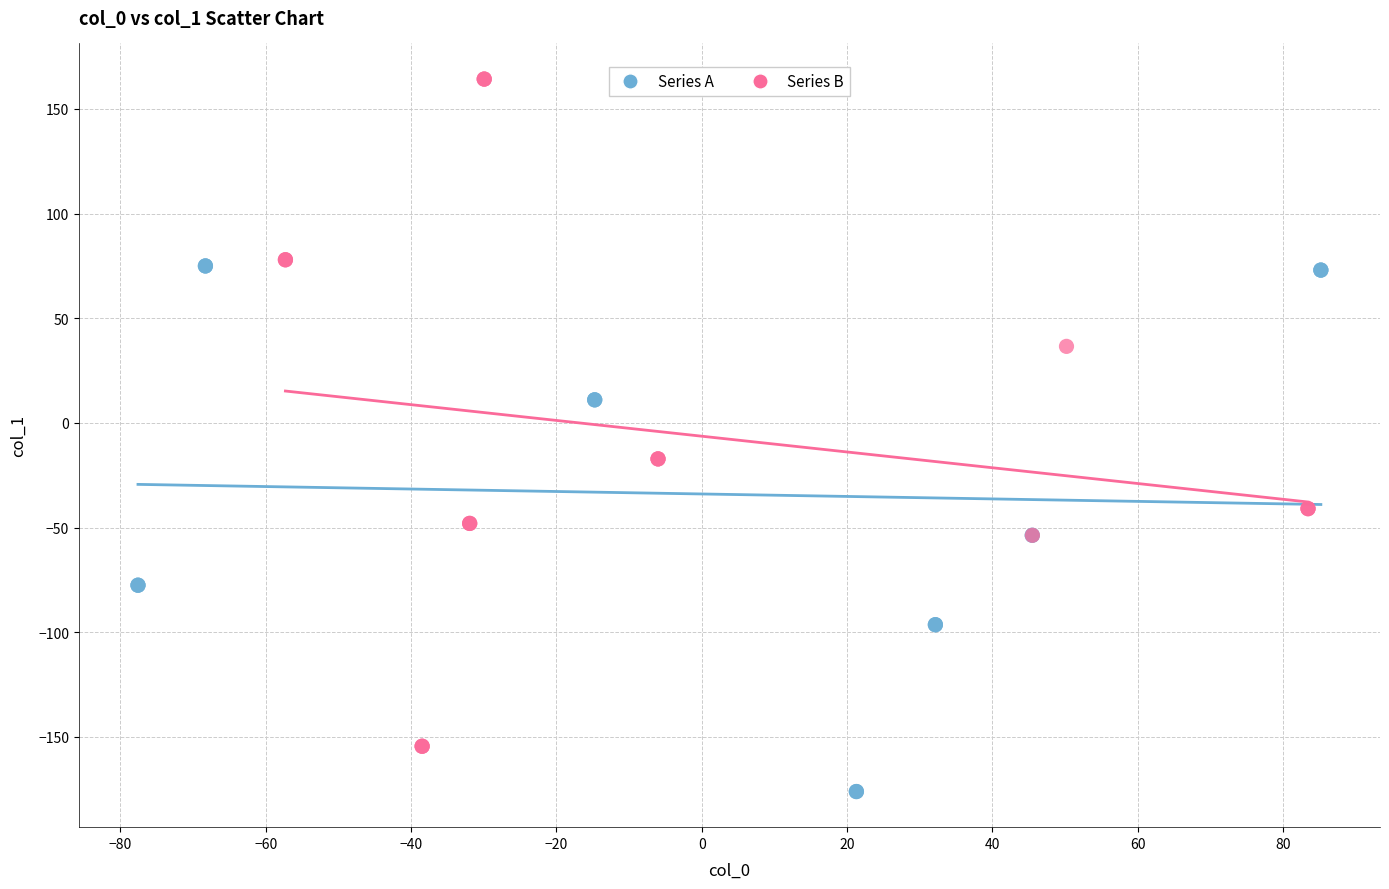

Which series has the largest Y range (max minus min)?

Series B